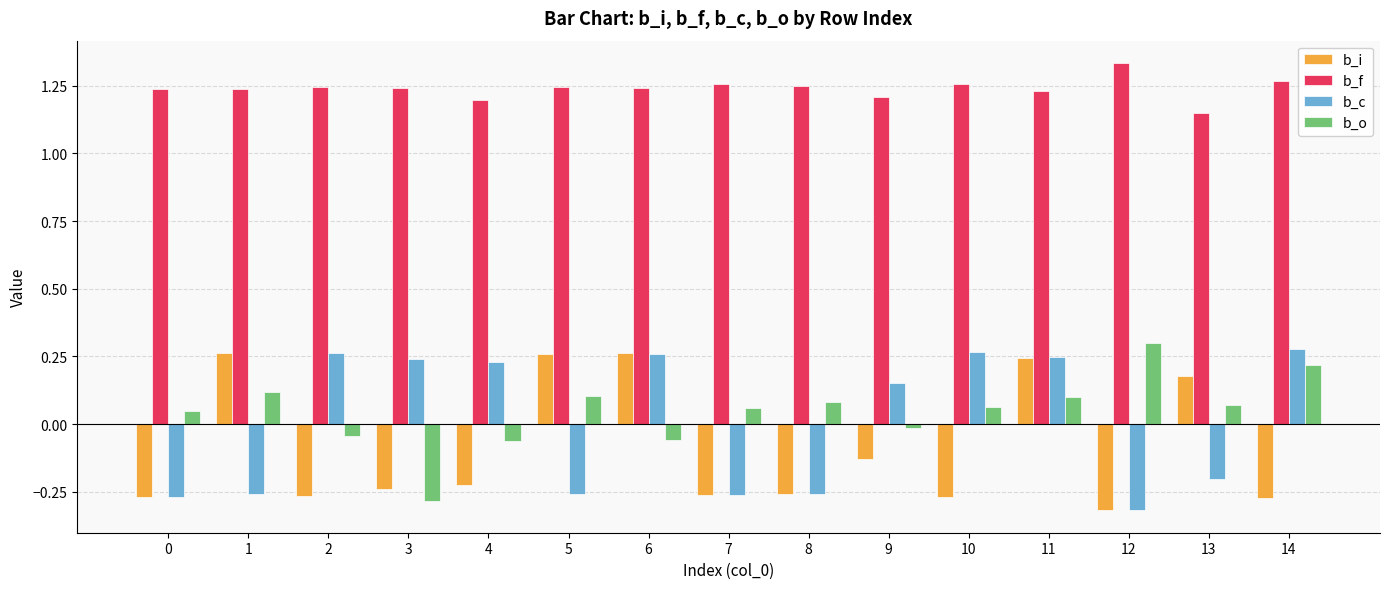

What is the difference between the maximum and minimum values in the b_c series?

0.6